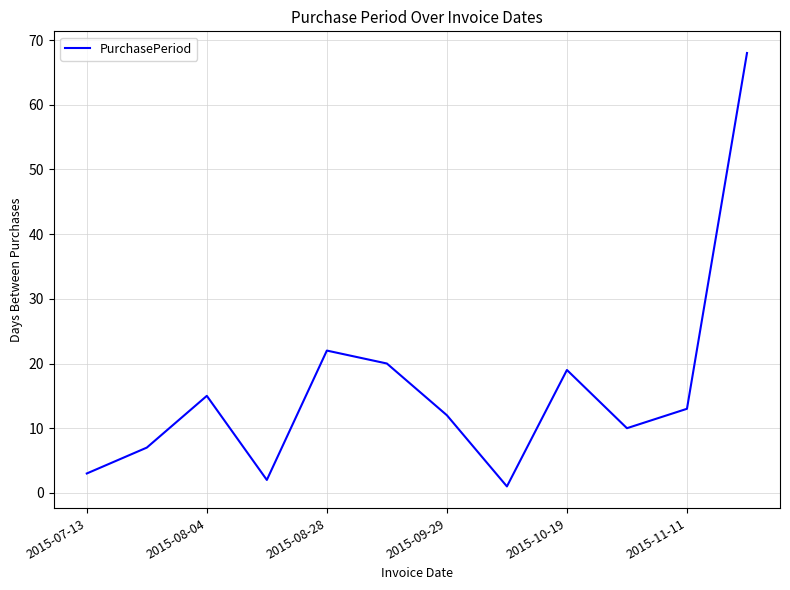

What is the greatest value displayed?

68